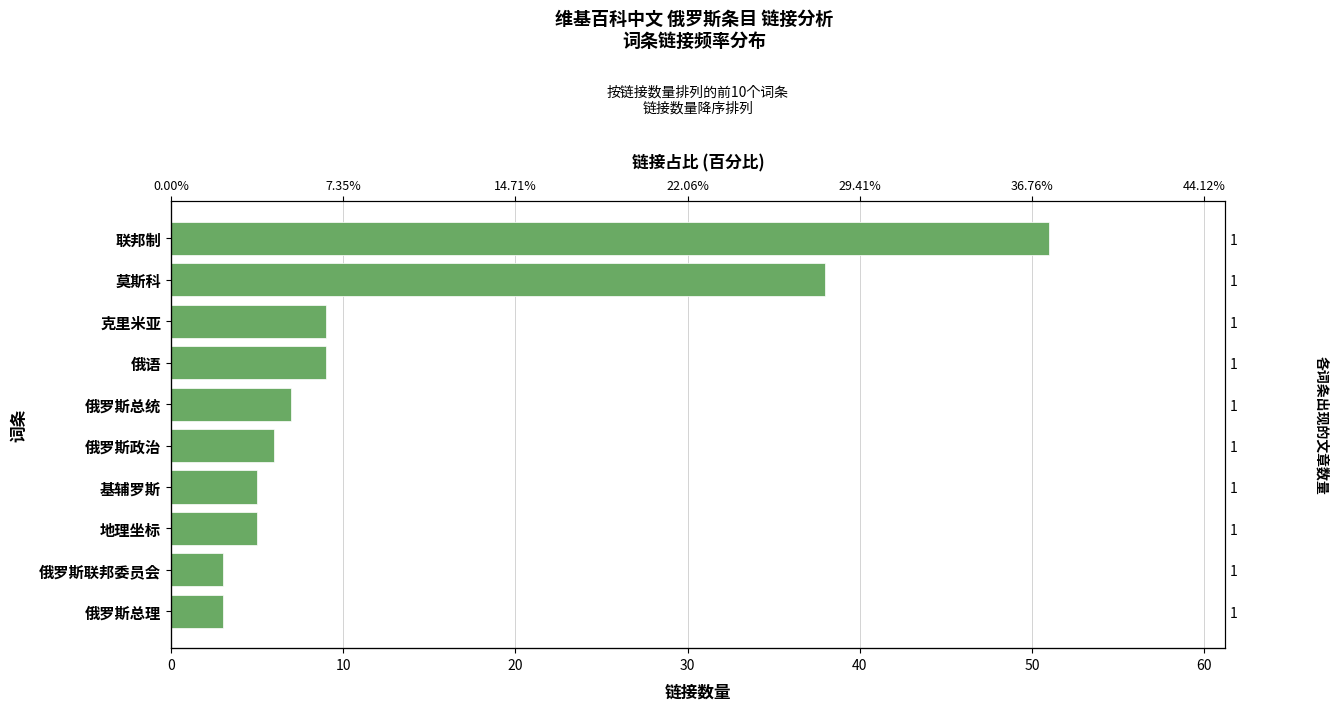

How many data points are less than 7?

5